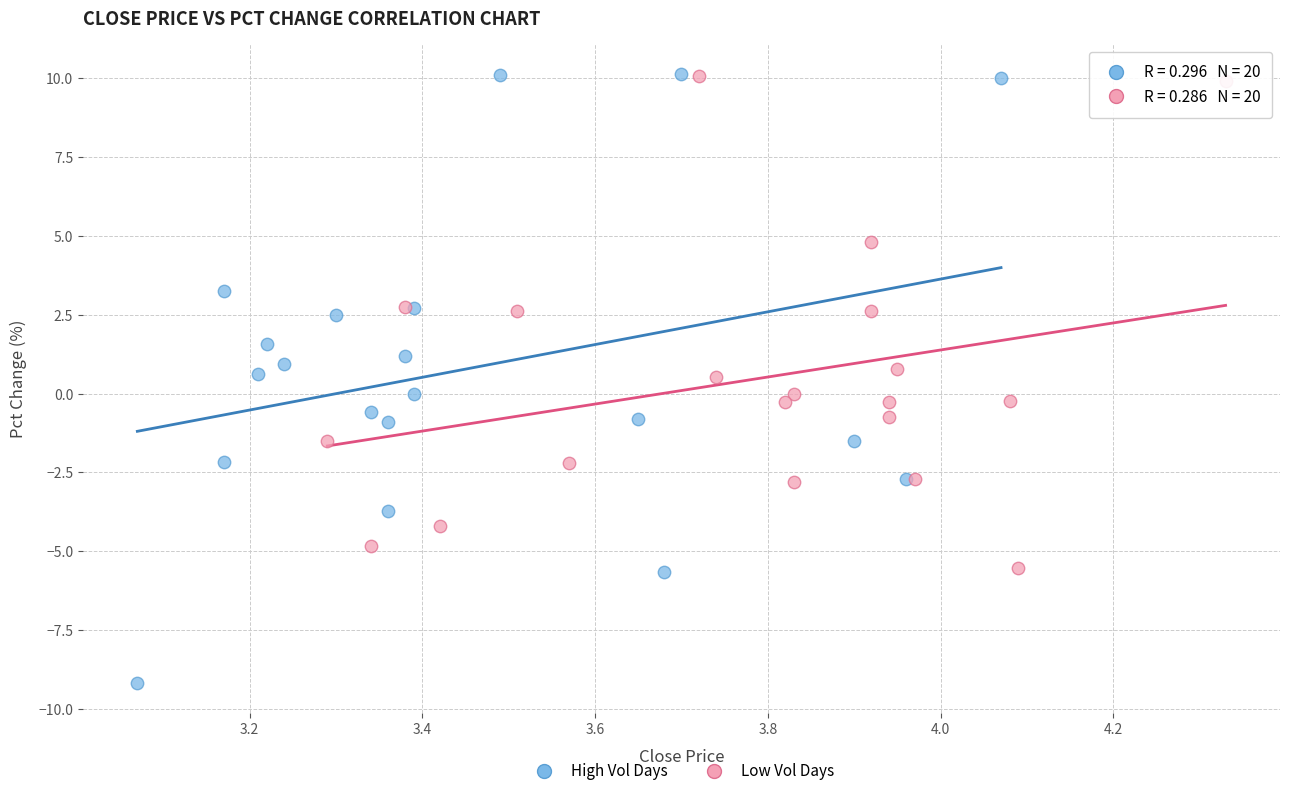

Which series reaches the minimum Y coordinate?

High Vol Days